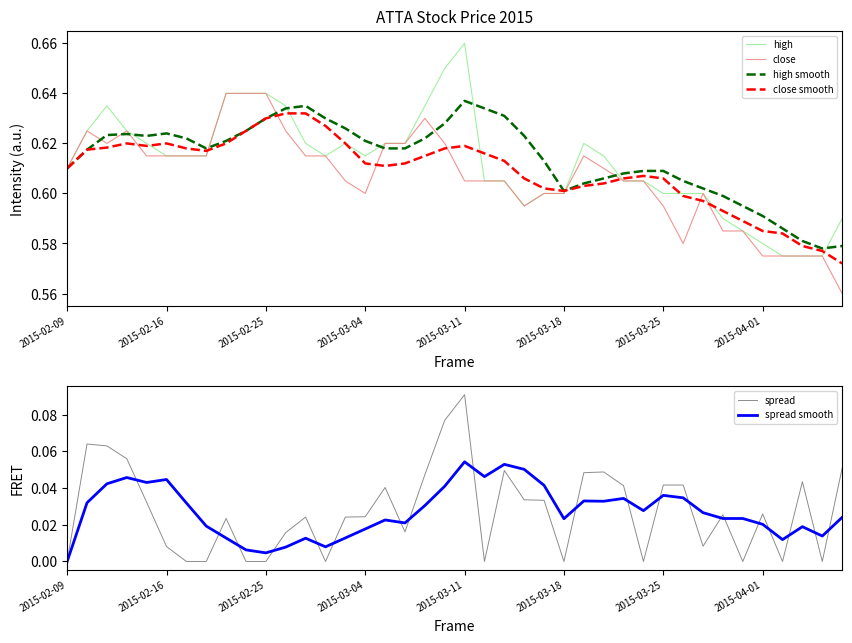

How many distinct data groups are displayed?

6